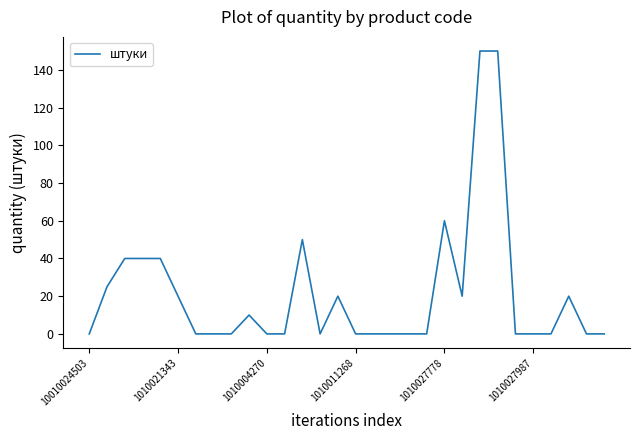

What is the greatest value displayed?

150